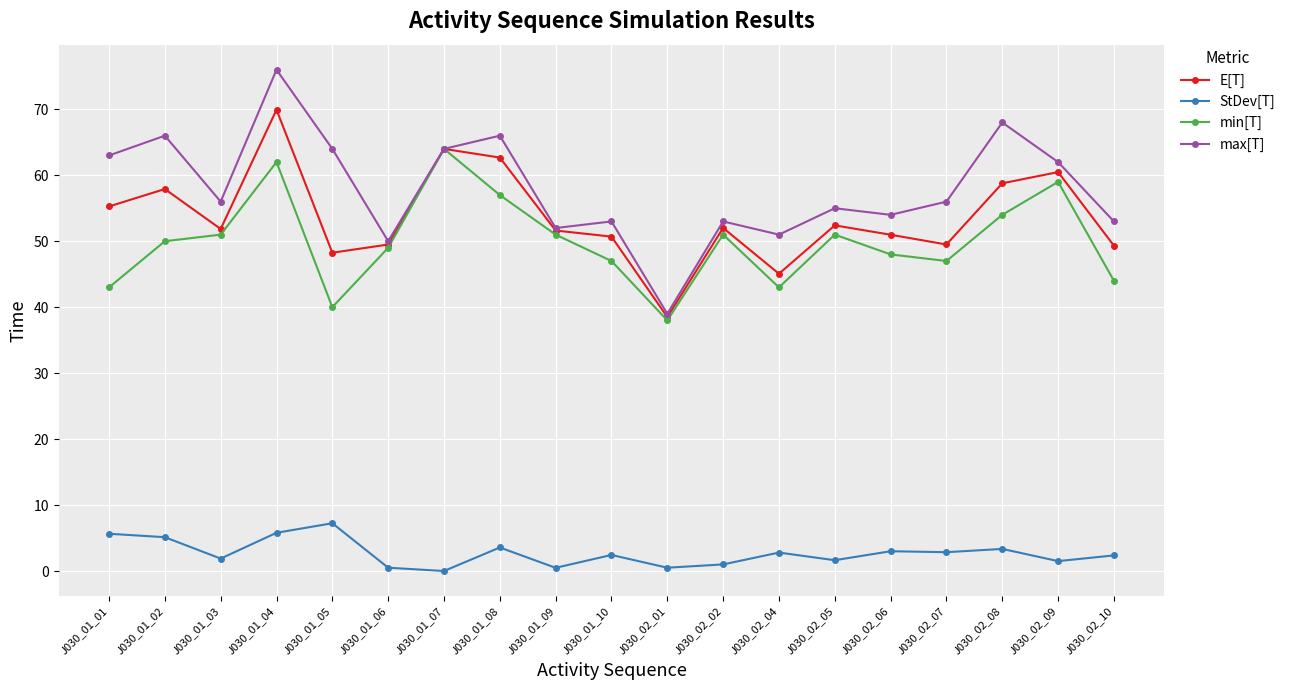

Which series changed the most between J030_01_05 and J030_02_09?

min[T]